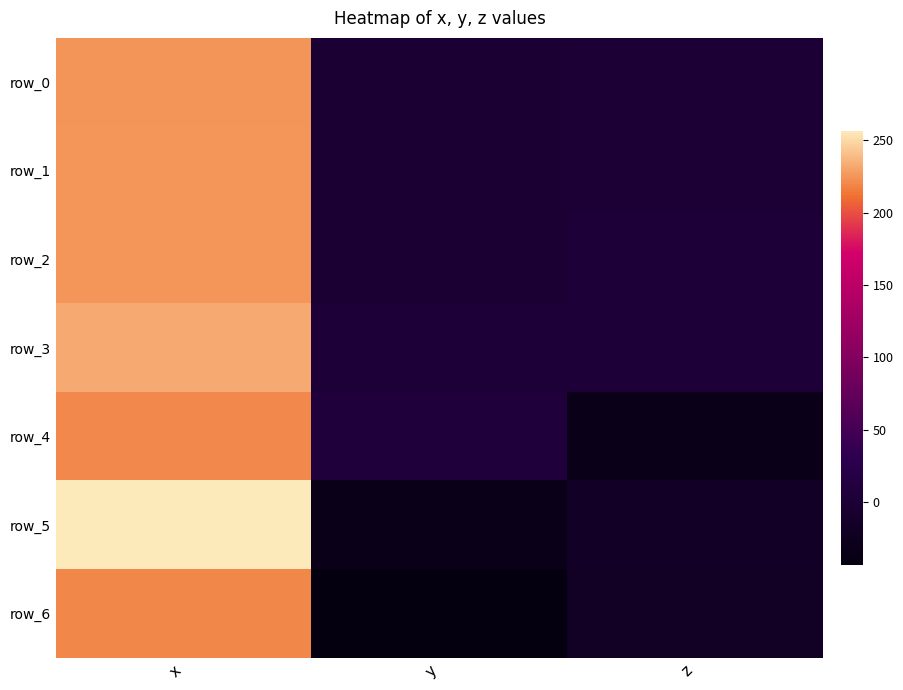

Is it true that row_0 equals 0.5 at z?

False